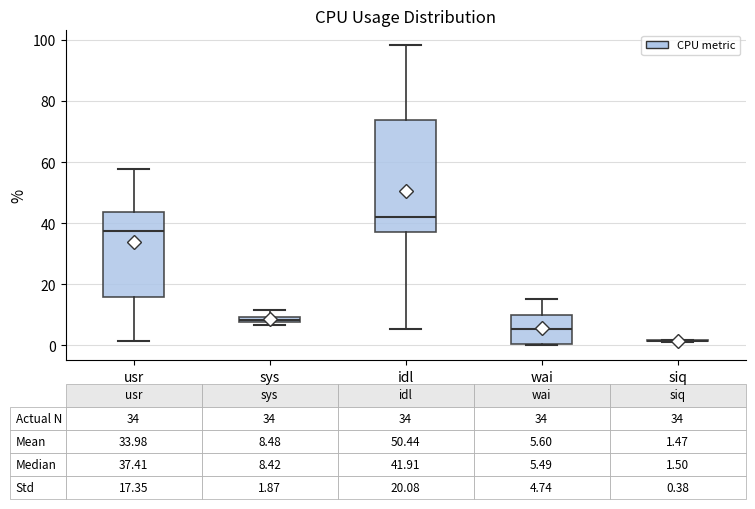

Which box is the tallest, from its lower edge to its upper edge?

idl